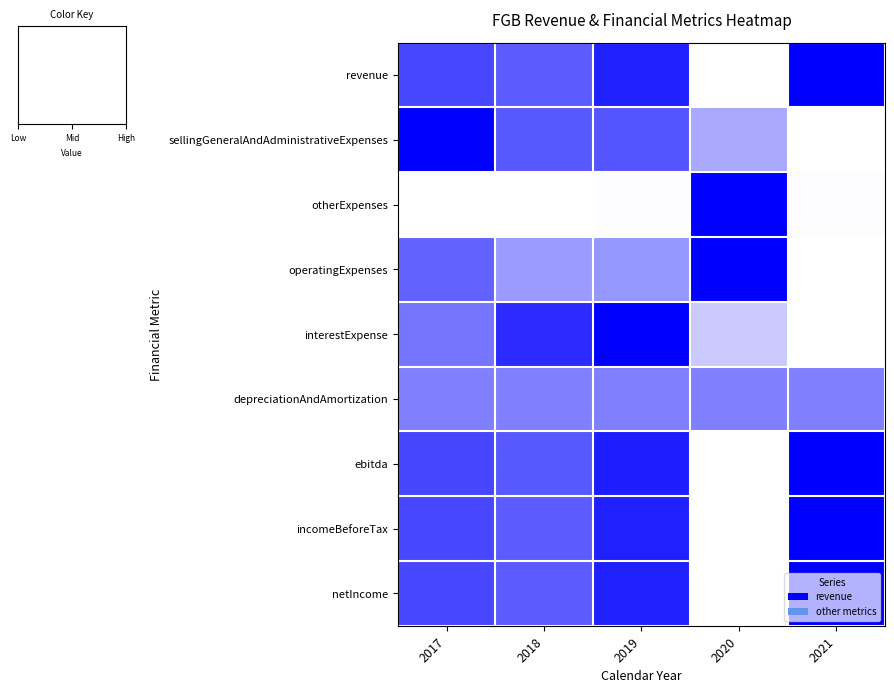

Reading left to right, extract all data points from this chart.

revenue: 2017=0.7	2018=0.6	2019=0.9	2020=0.0	2021=1.0
sellingGeneralAndAdministrativeExpenses: 2017=1.0	2018=0.7	2019=0.7	2020=0.3	2021=0.0
otherExpenses: 2017=0.0	2018=0.0	2019=0.0	2020=1.0	2021=0.0
operatingExpenses: 2017=0.6	2018=0.4	2019=0.4	2020=1.0	2021=0.0
interestExpense: 2017=0.5	2018=0.8	2019=1.0	2020=0.2	2021=0.0
depreciationAndAmortization: 2017=0.5	2018=0.5	2019=0.5	2020=0.5	2021=0.5
ebitda: 2017=0.7	2018=0.7	2019=0.9	2020=0.0	2021=1.0
incomeBeforeTax: 2017=0.7	2018=0.6	2019=0.9	2020=0.0	2021=1.0
netIncome: 2017=0.7	2018=0.6	2019=0.9	2020=0.0	2021=1.0